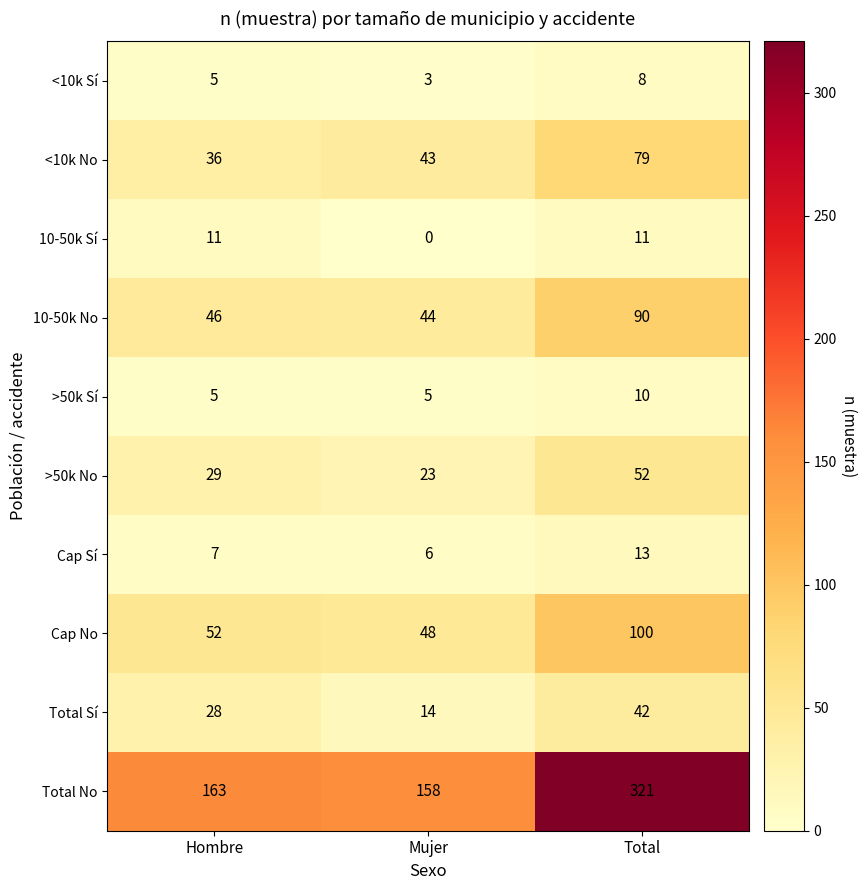

What is the difference between the second highest and minimum values in the 10-50k Sí series?

11